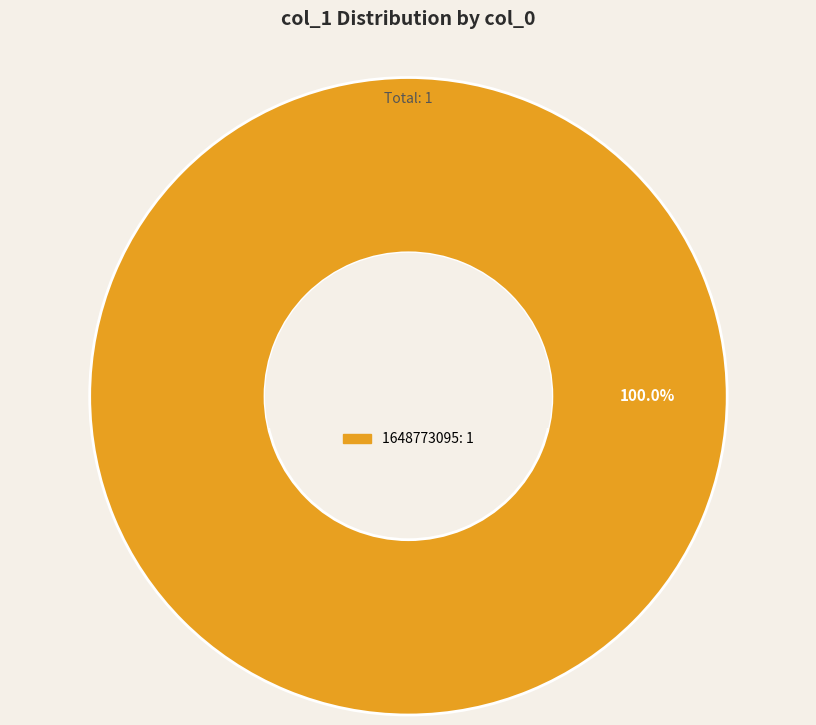

Is there a majority slice in this chart?

Yes